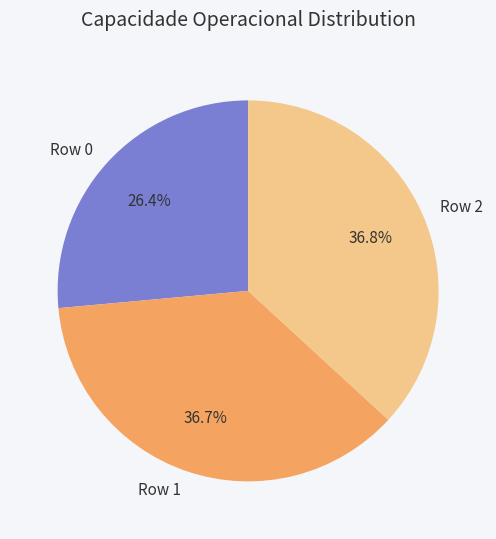

Approximately how many times larger is the value at Row 0 compared to Row 1?

0.7